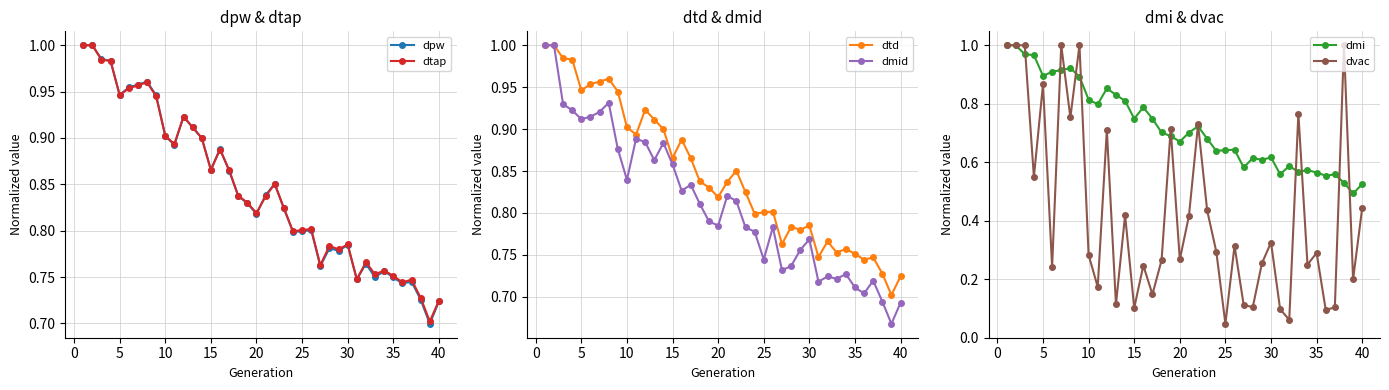

True or false: dpw has a value of 1.0 at 35.

False